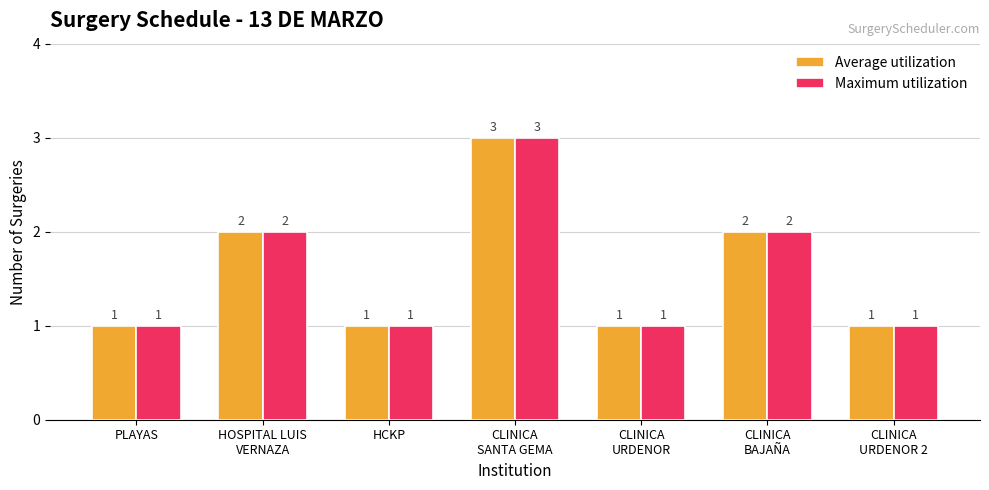

What is the smallest value displayed?

1